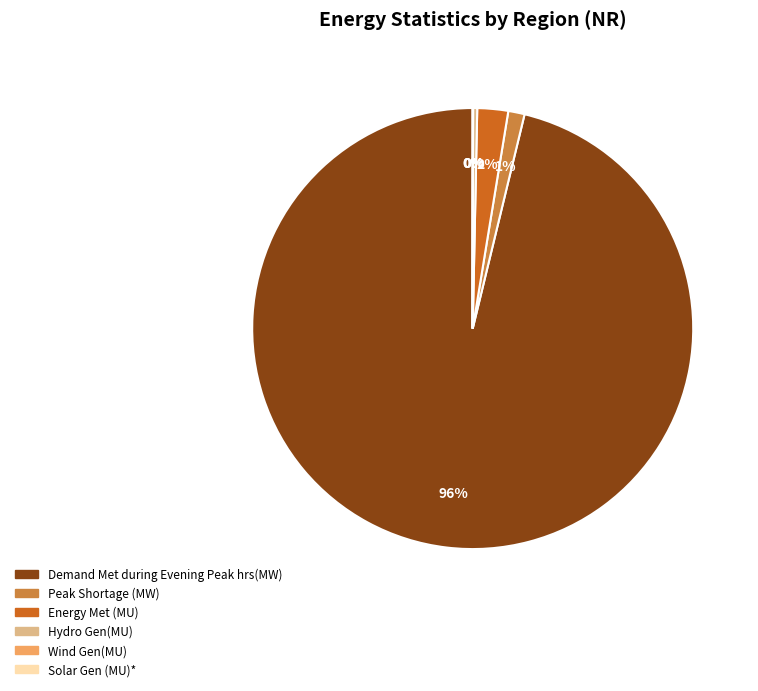

Is the sum of Hydro Gen(MU) and Peak Shortage (MW) greater than half?

No